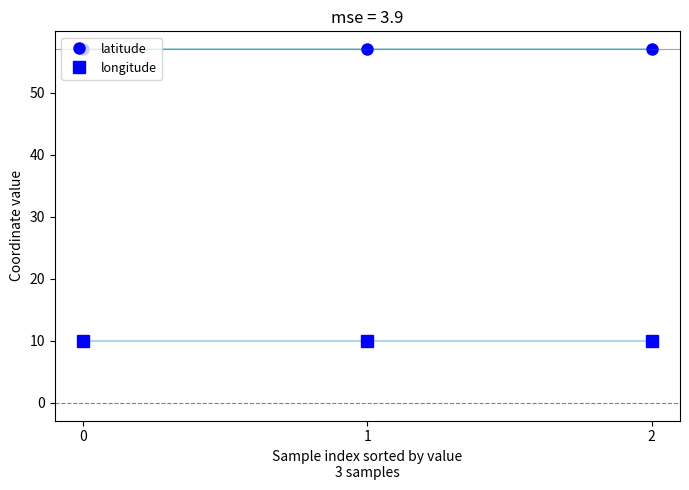

What are all the series names shown in the legend?

latitude, longitude